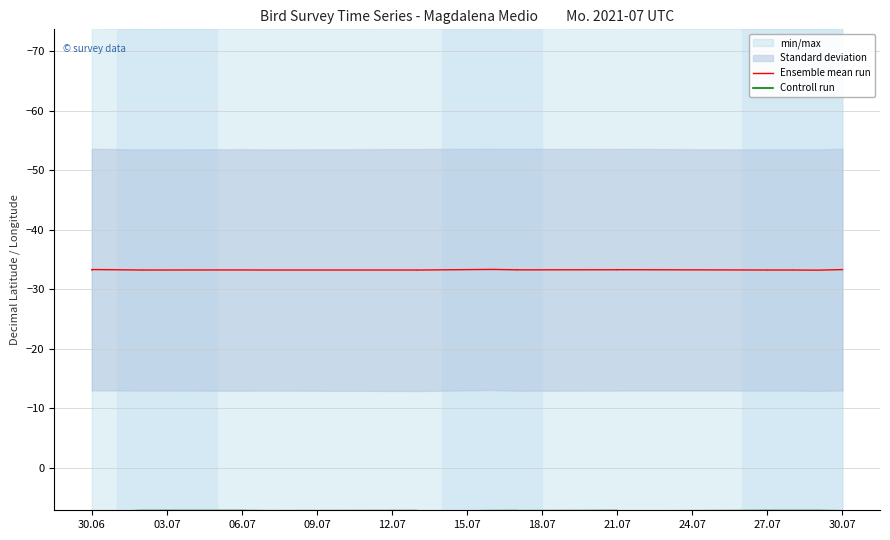

What is the greatest value displayed?

7.5